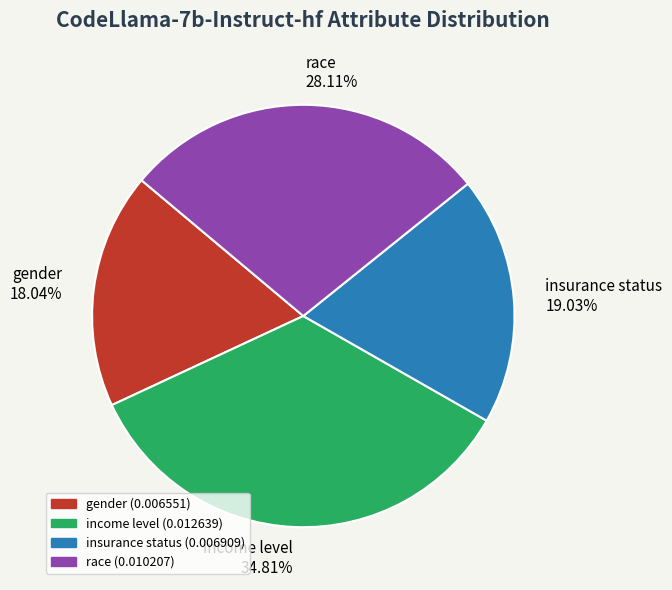

What is the smallest slice in the pie chart?

gender